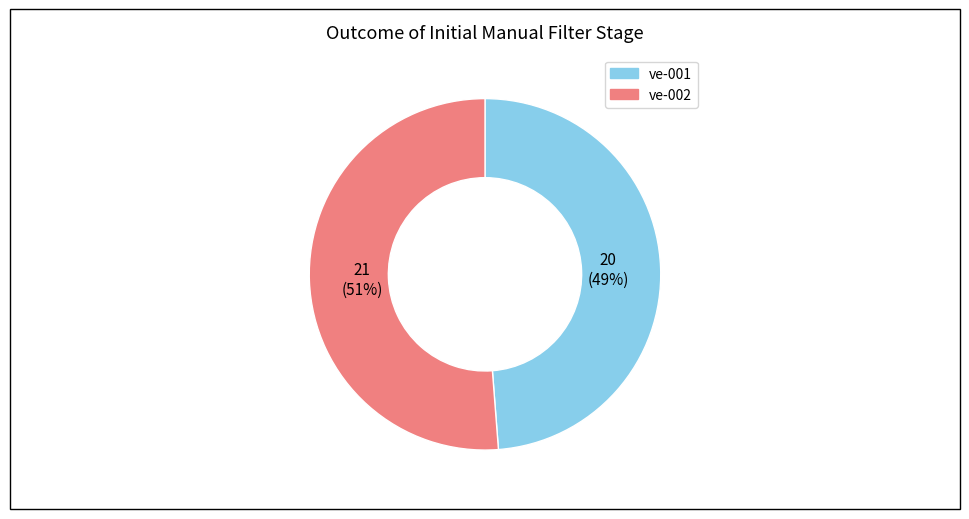

To the nearest percent, what is the difference between the largest and smallest slice percentages?

2%